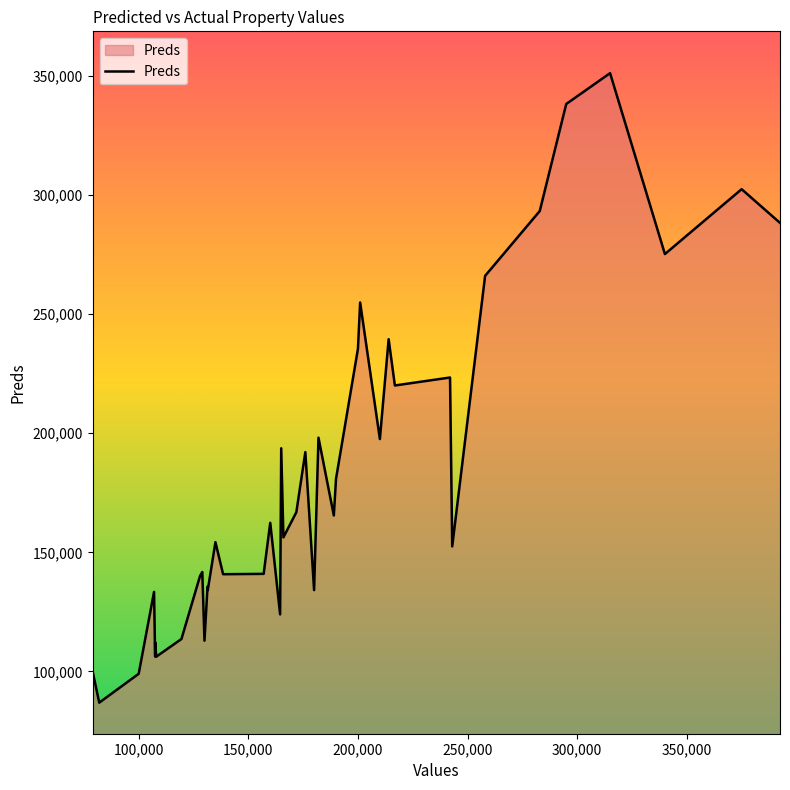

Is it true that the value at 35 is 465917.6?

False